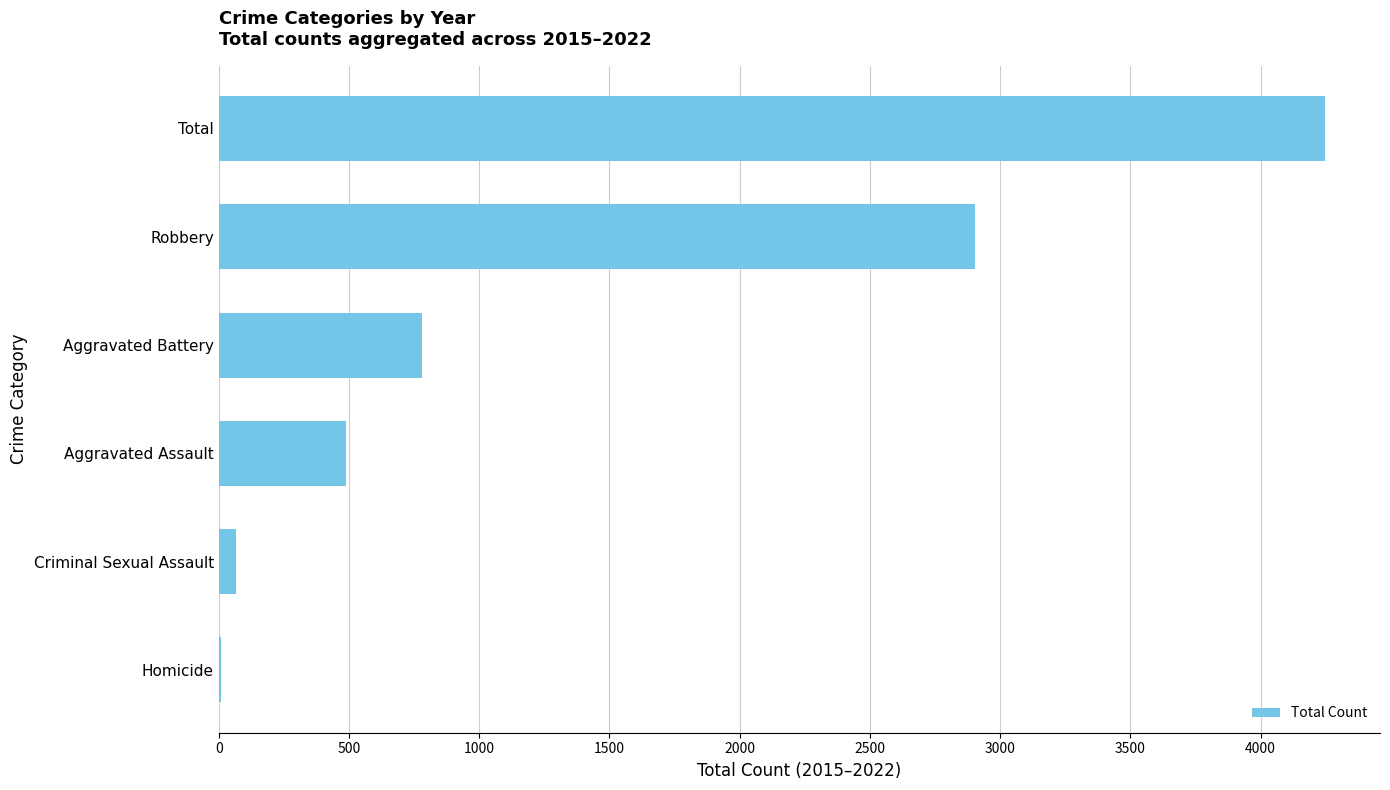

Between Aggravated Battery and Robbery, which is larger?

Robbery